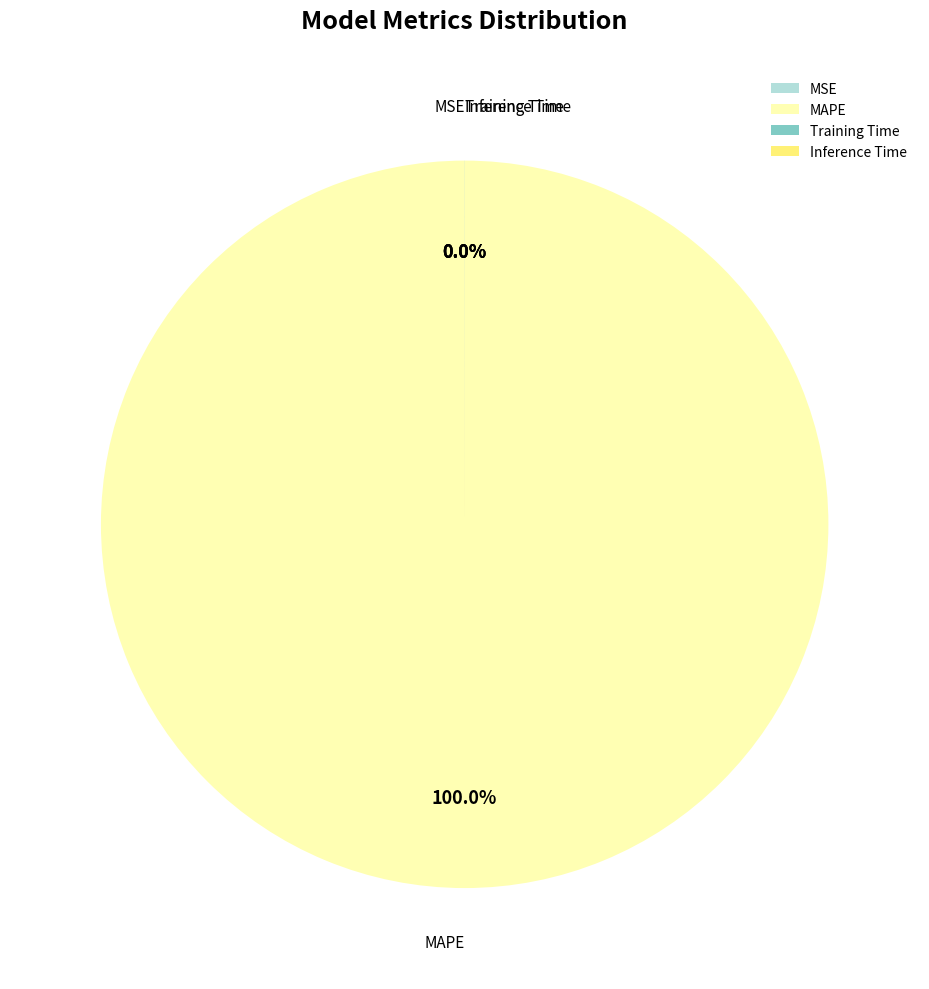

Count the number of slices in the pie.

4